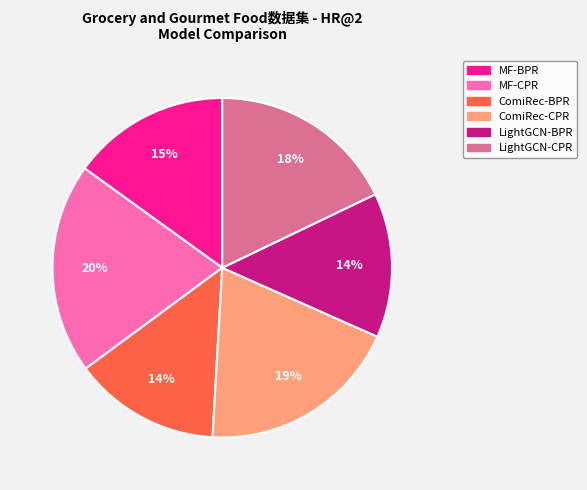

Is there any slice that represents more than half of the pie?

No